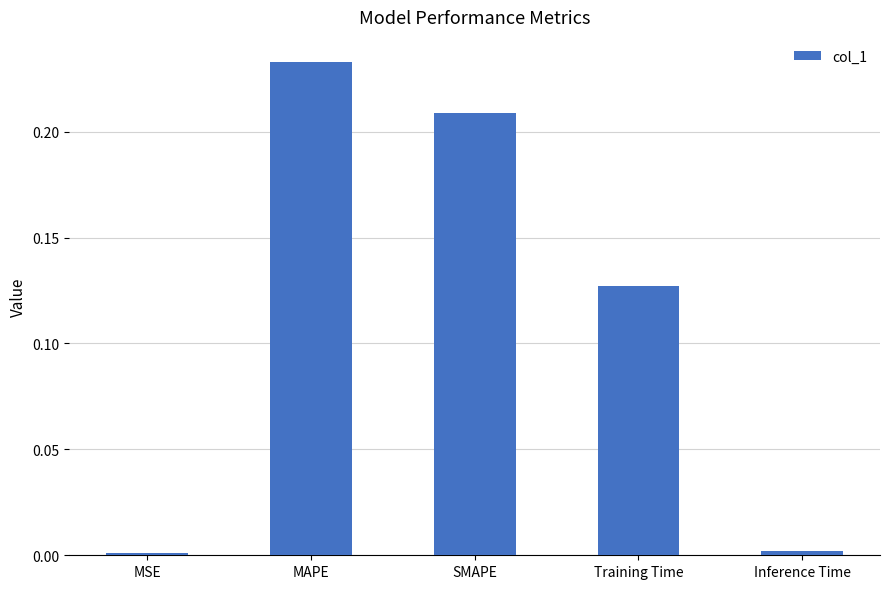

Are the bars grouped side by side (vs. stacked)?

No